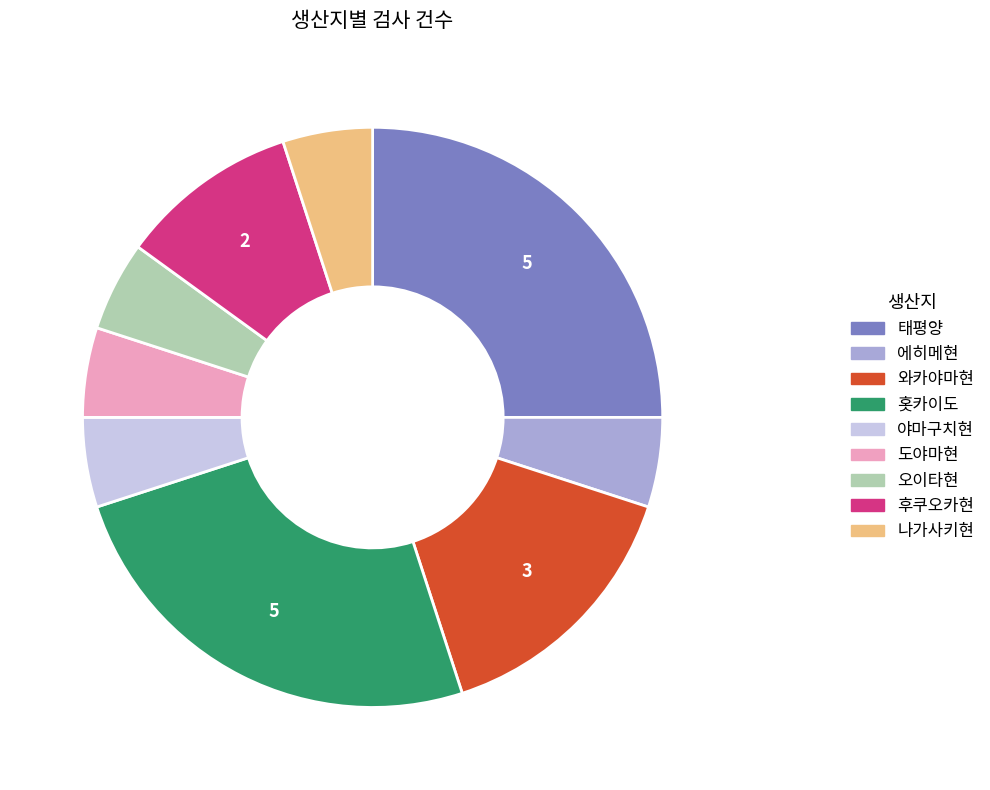

Is there any slice that represents more than half of the pie?

No